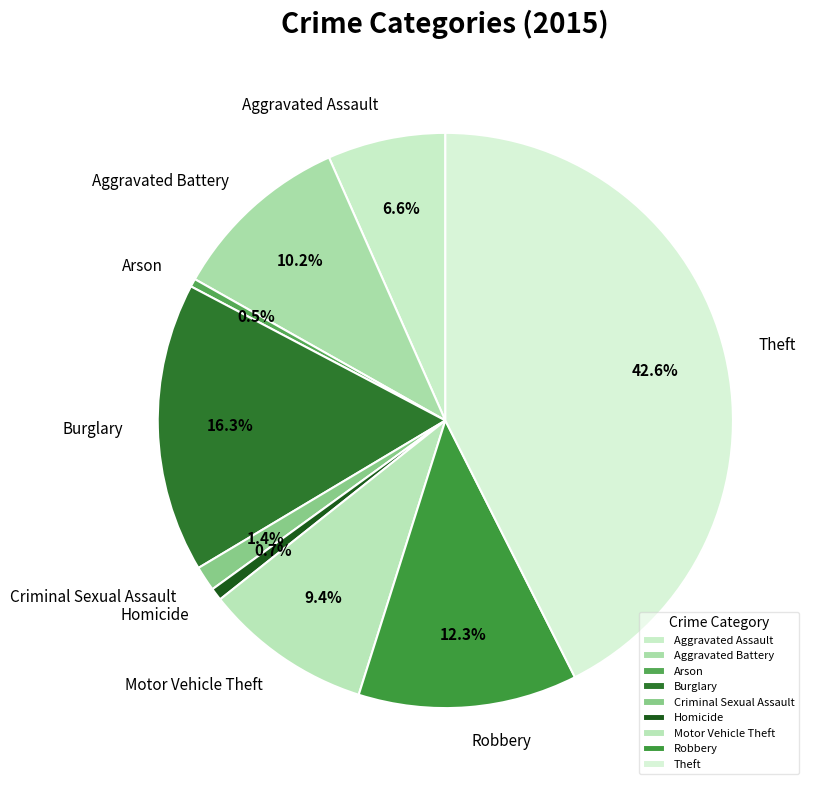

To the nearest percent, what is the difference between the Motor Vehicle Theft and Burglary slice percentages?

7%